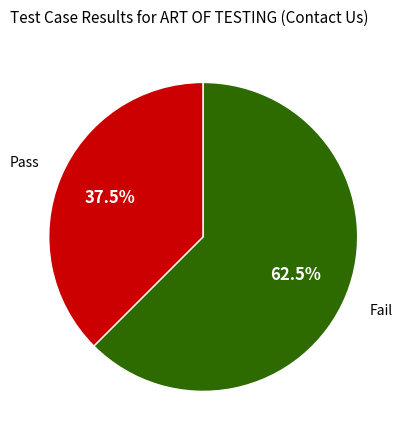

Which category has the smallest portion of the pie?

Pass